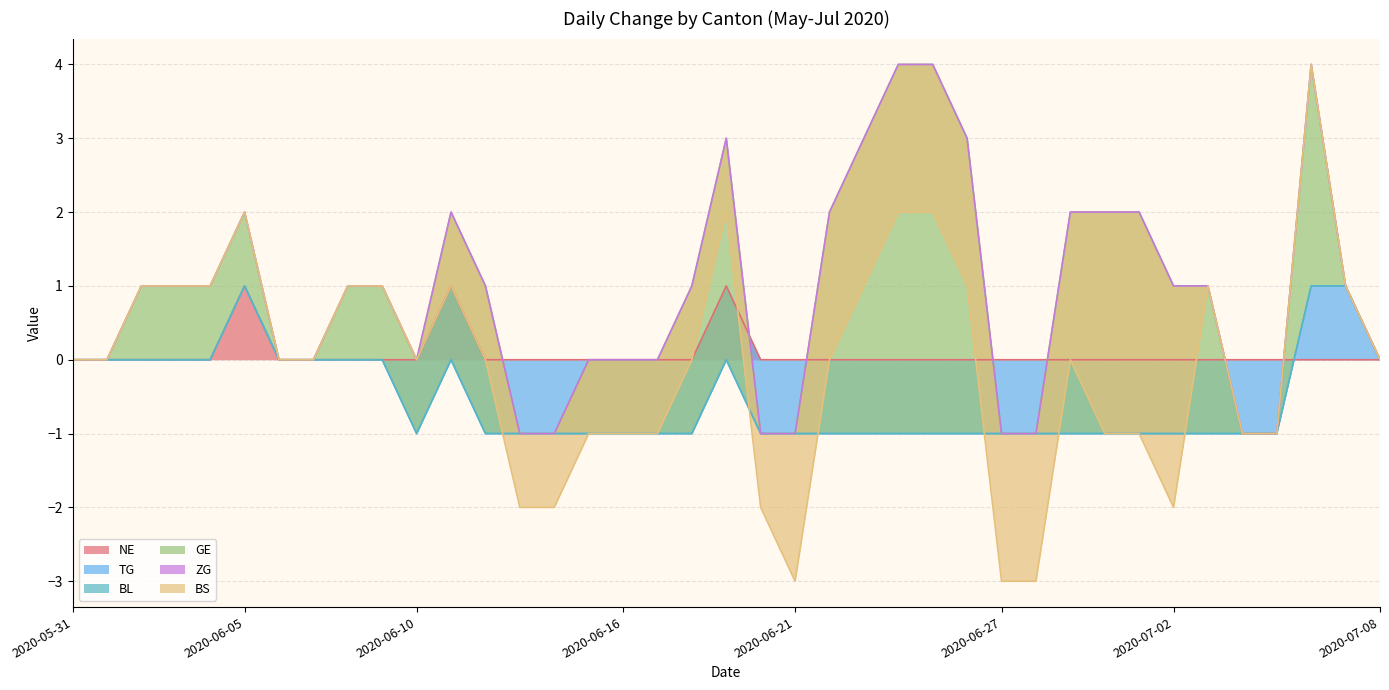

What are all the series names shown in the legend?

NE, TG, BL, GE, ZG, BS